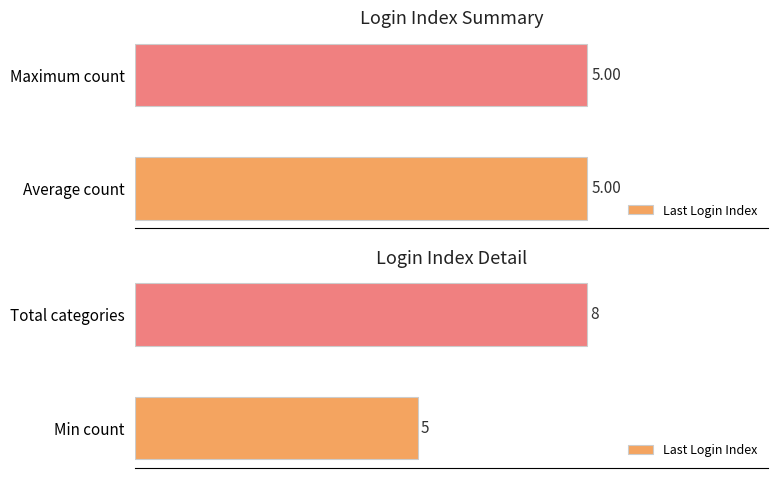

What is the maximum value shown in the chart?

8